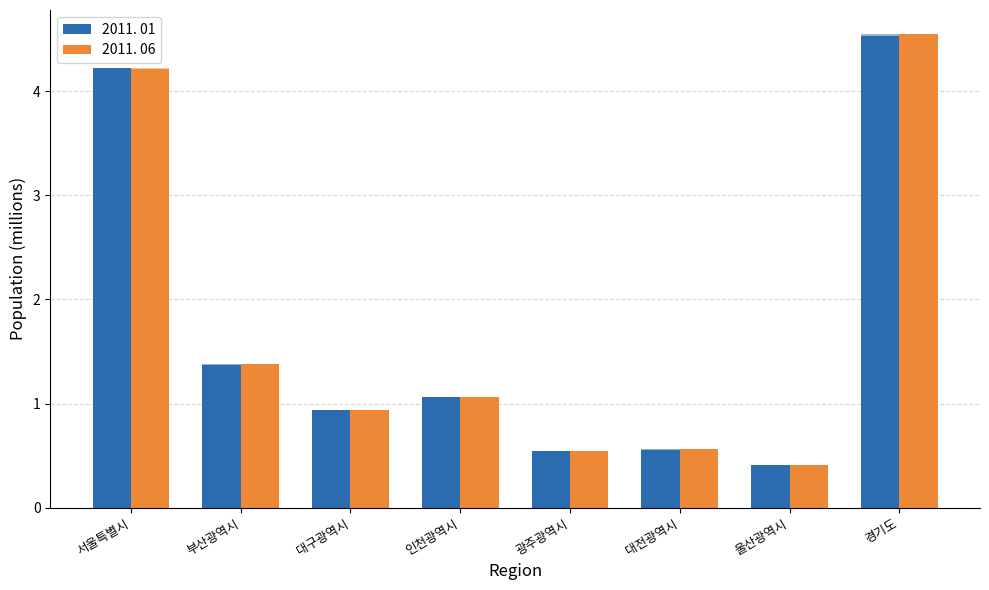

Rank the series at 울산광역시 from highest to lowest value.

2011. 06, 2011. 01